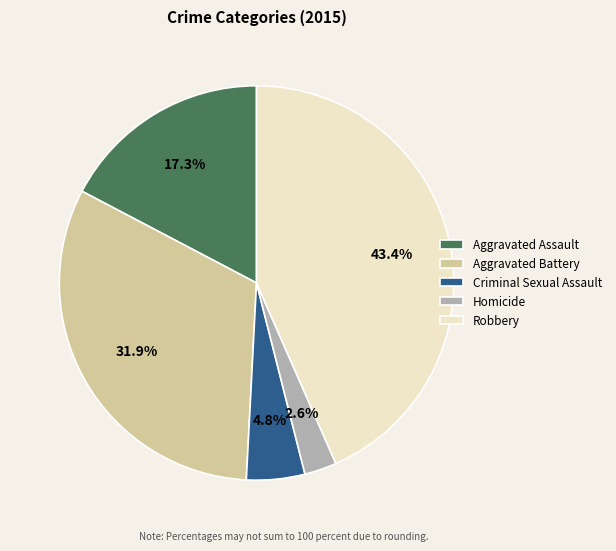

How many slices are in this pie chart?

5